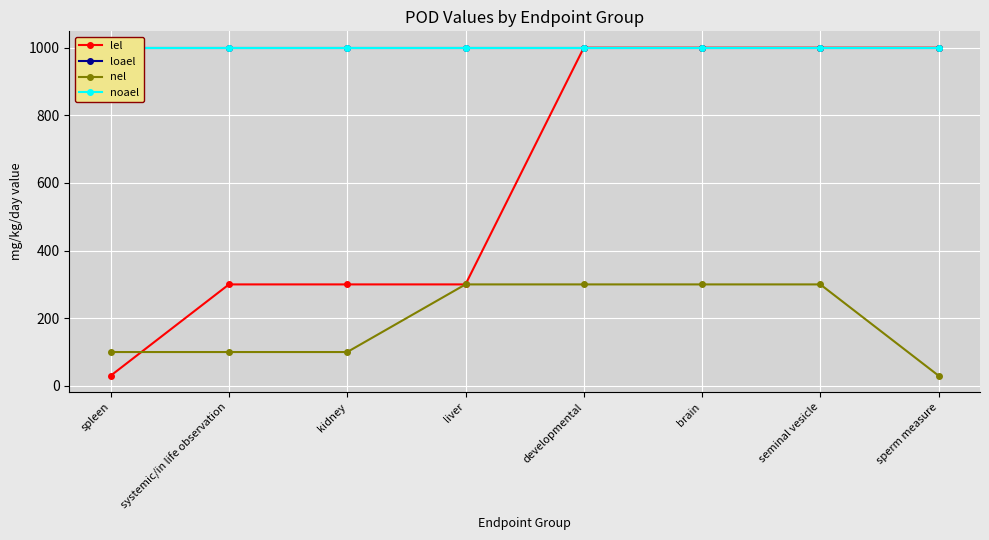

Reading left to right, extract all data points from this chart.

lel: 30	300	300	300	1000	1000	1000	1000
loael: 1000	1000	1000	1000	1000	1000	1000	1000
nel: 100	100	100	300	300	300	300	30
noael: 1000	1000	1000	1000	1000	1000	1000	1000